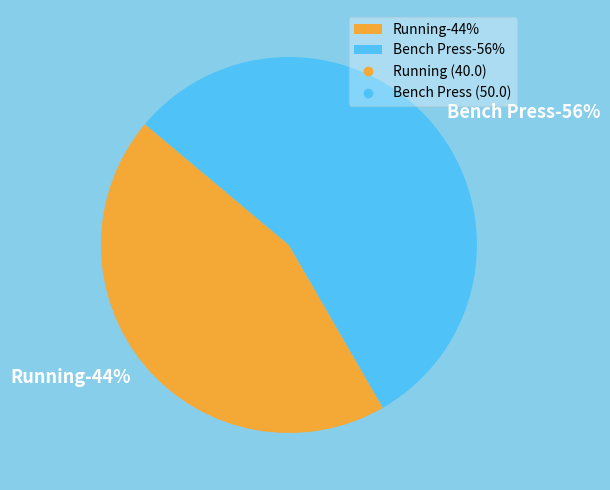

To the nearest percent, what is the difference between the Bench Press and Running slice percentages?

11%